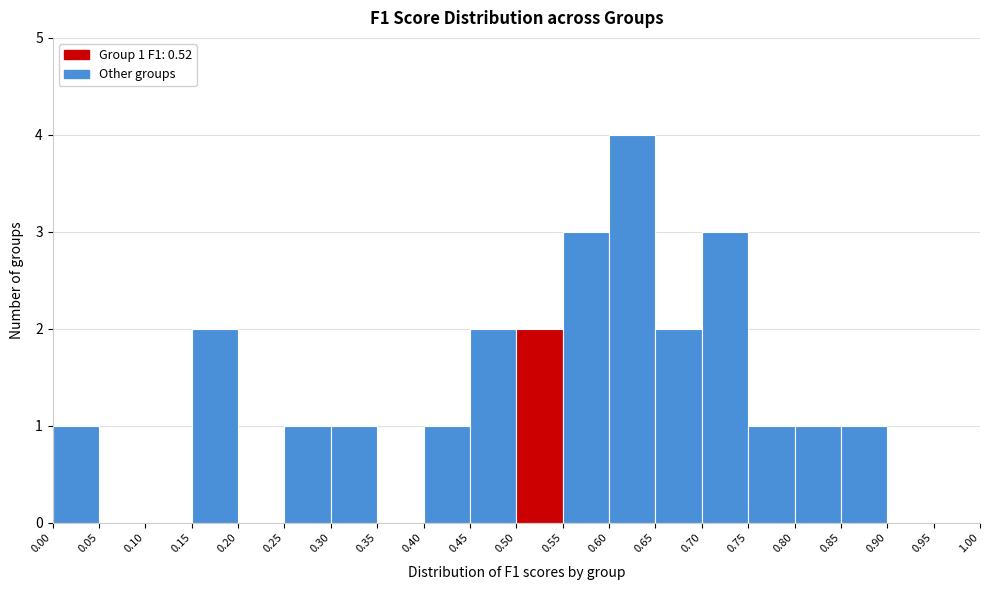

Over which range of the x-axis is the bar tallest?

0.60 to 0.65